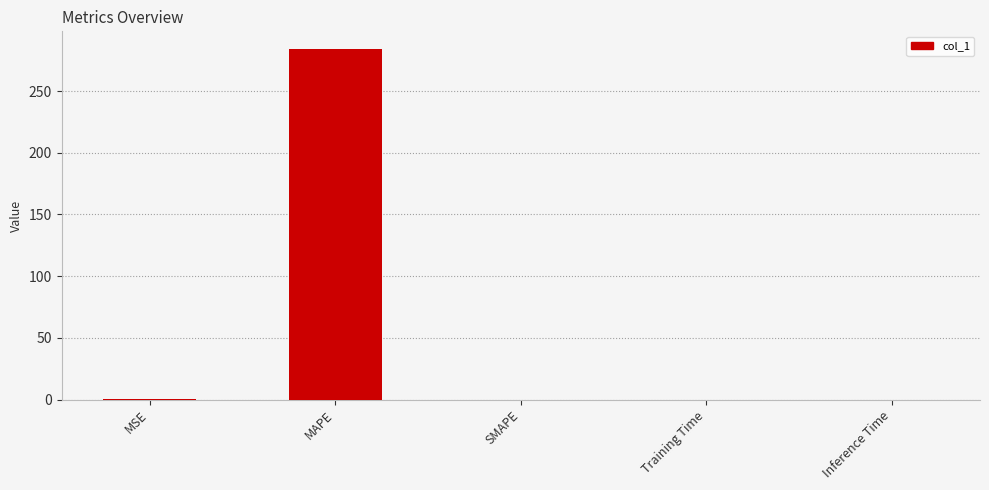

Which label corresponds to the largest value in the chart?

MAPE